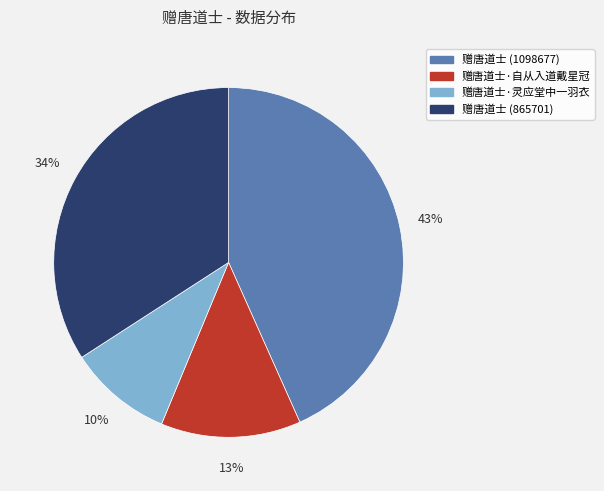

To the nearest percent, what is the difference between the 赠唐道士 (865701) and 赠唐道士 (1098677) slice percentages?

9%